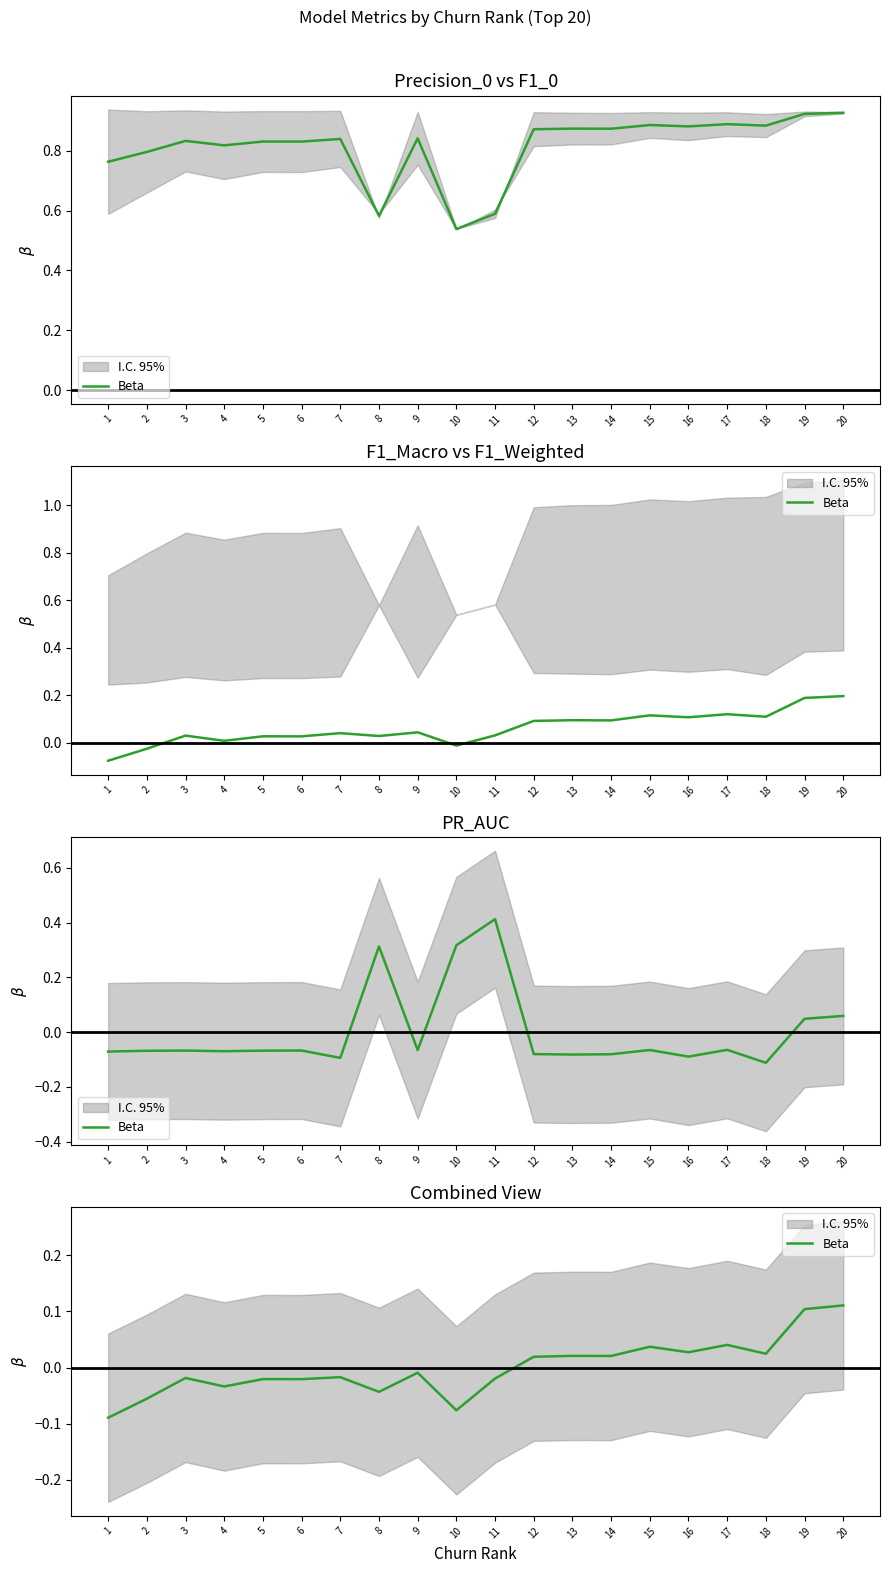

How many values are below 0?

11